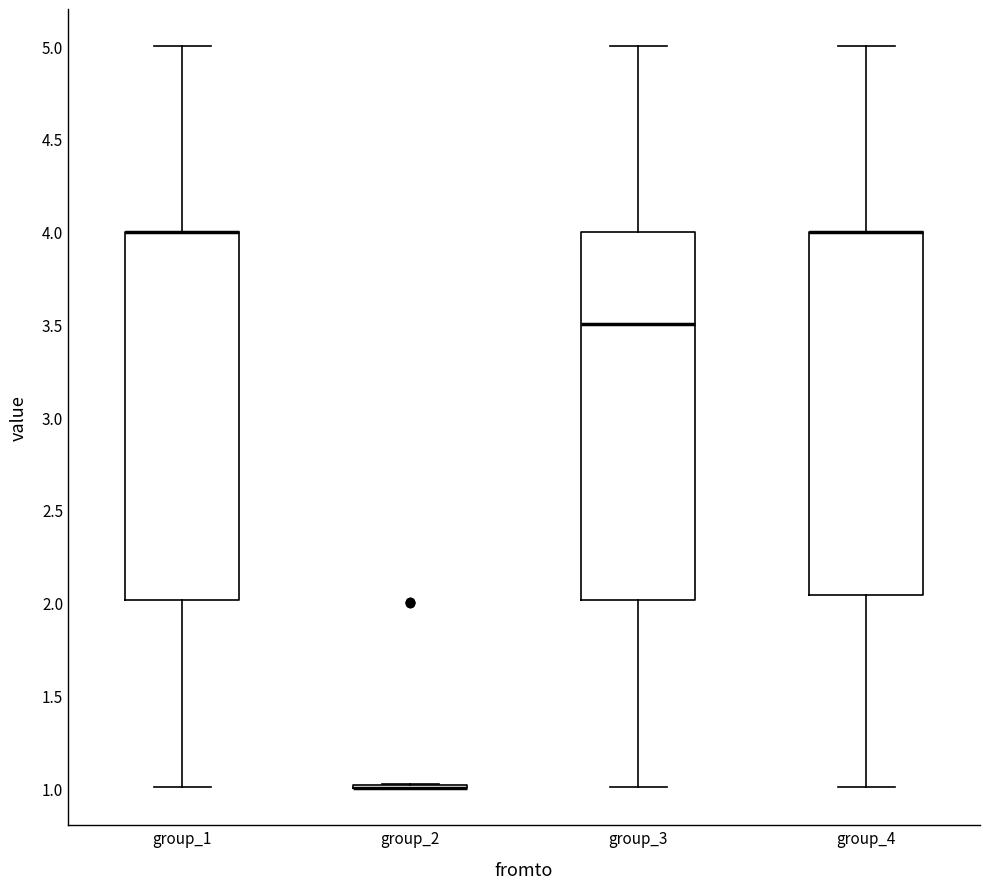

Reading left to right, read every box against the y-axis: the position of its median line, the range the box covers, and the ends of its whiskers. The values are not printed on the chart, so give them approximately, as read against the axis.

group_1: median 4.00 (drawn on the box's upper edge), box 2.00 to 4.00, whiskers 1.00 to 5.00
group_2: box collapsed to a line at 1.00, whiskers 1.00 to 1.00
group_3: median 3.50, box 2.00 to 4.00, whiskers 1.00 to 5.00
group_4: median 4.00 (drawn on the box's upper edge), box 2.05 to 4.00, whiskers 1.00 to 5.00